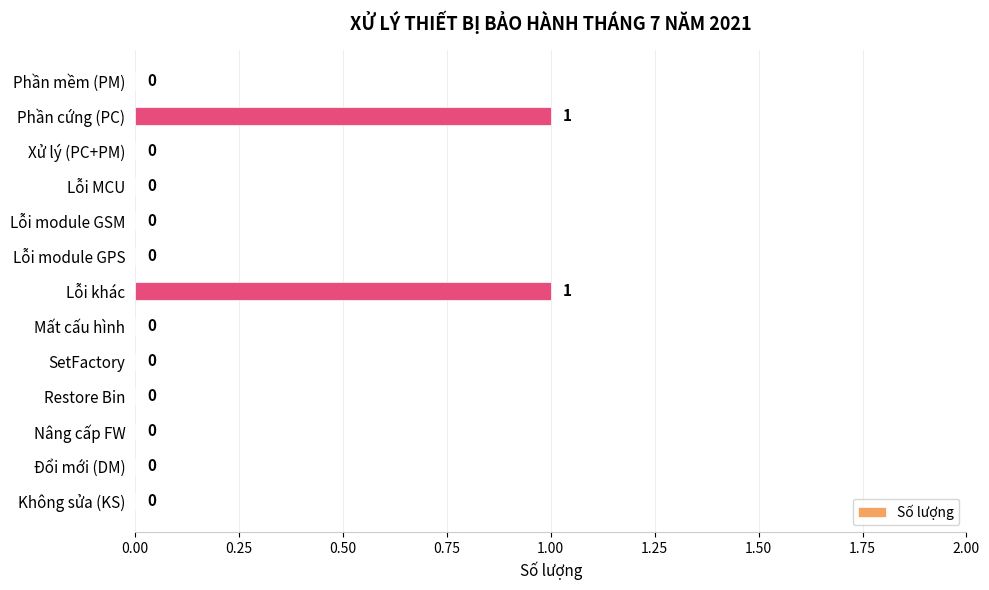

Reading bottom to top, transcribe all the data shown in this chart.

Không sửa (KS)=0	Đổi mới (DM)=0	Nâng cấp FW=0	Restore Bin=0	SetFactory=0	Mất cấu hình=0	Lỗi khác=1	Lỗi module GPS=0	Lỗi module GSM=0	Lỗi MCU=0	Xử lý (PC+PM)=0	Phần cứng (PC)=1	Phần mềm (PM)=0